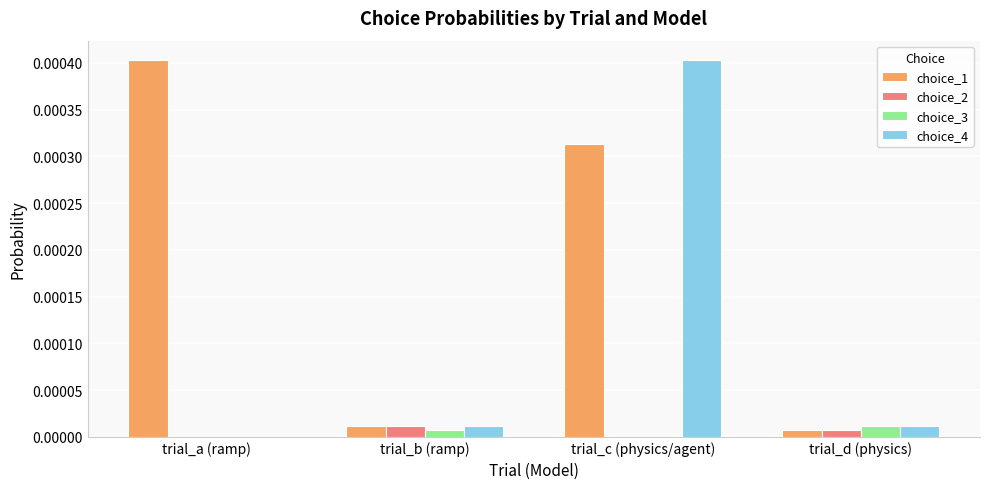

Are the bars horizontal?

No